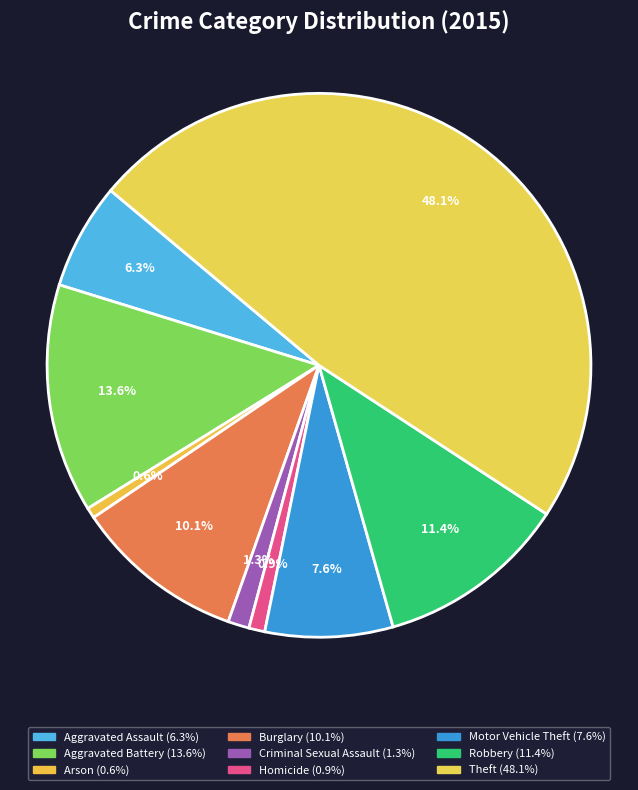

True or false: Motor Vehicle Theft accounts for 8% of the total.

True